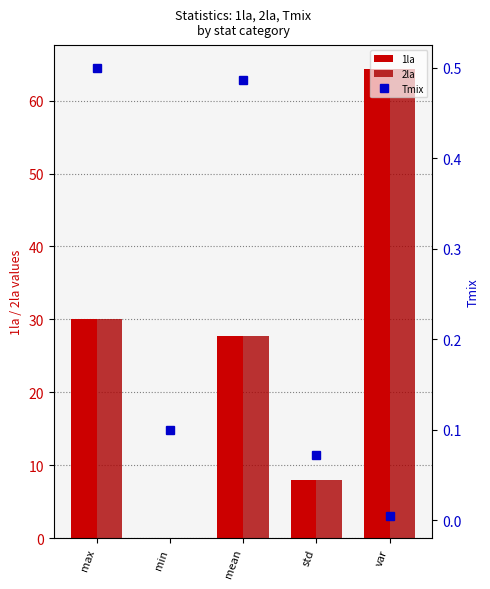

The value of Tmix at max is 0.3. True or false?

False